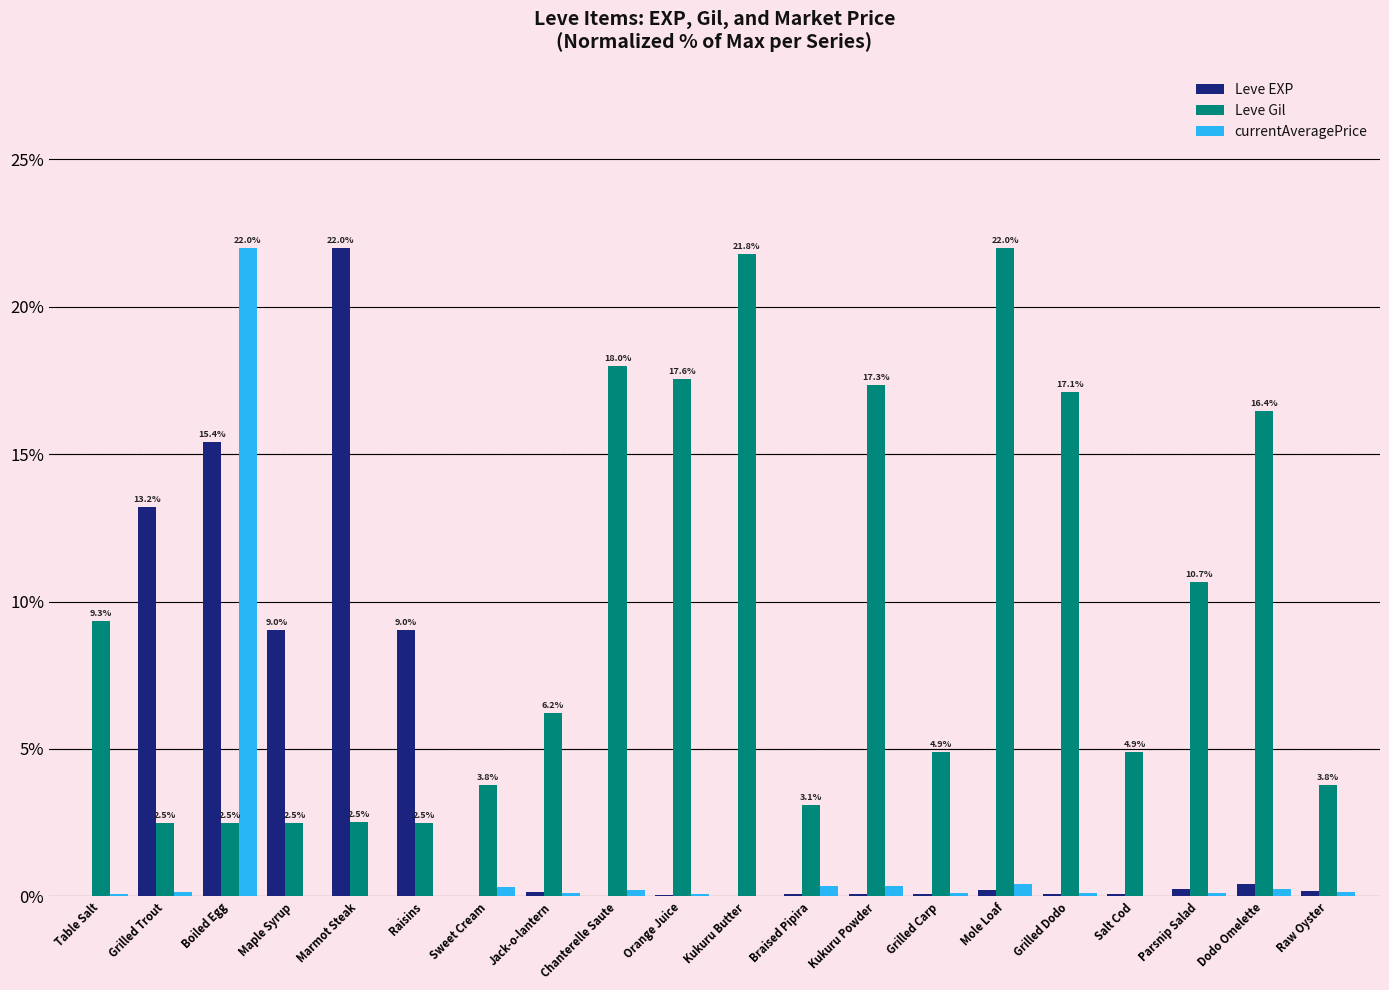

The value of Leve Gil at Kukuru Powder is 9.9. True or false?

False